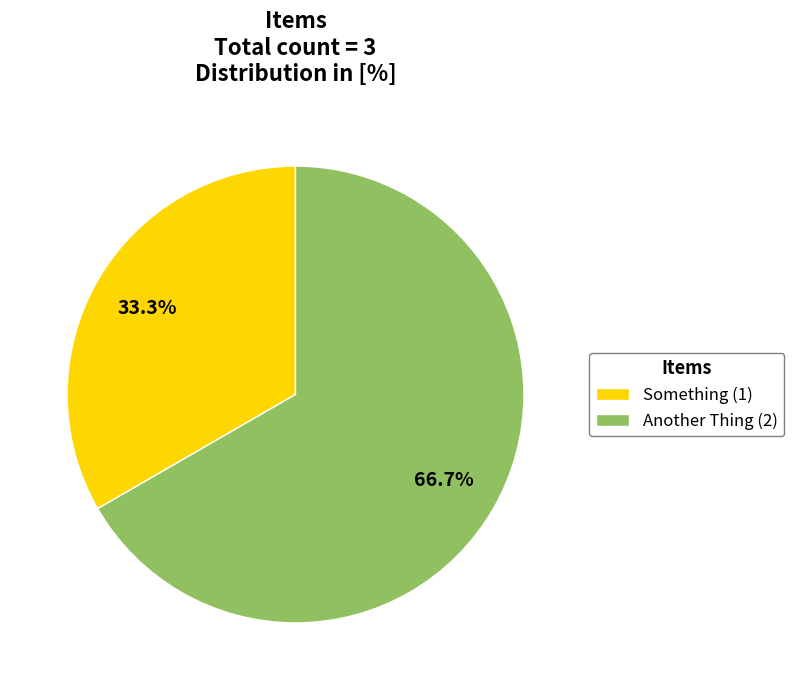

Rank the categories by value from lowest to highest.

Something, Another Thing